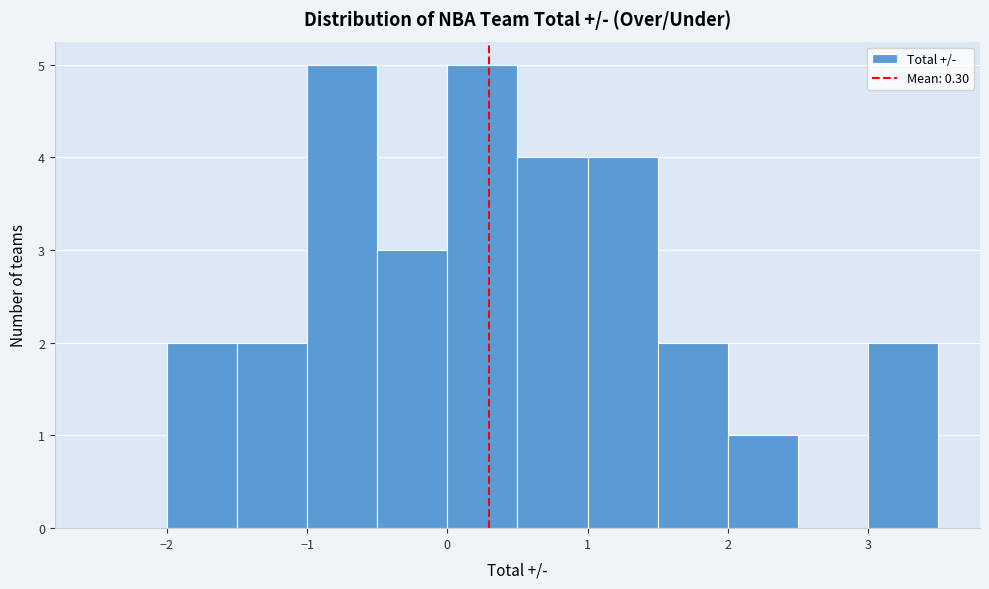

Reading left to right, transcribe this chart: for each bar, give the range it covers on the x-axis and its height. The values are not printed on the chart, so give them approximately, as read against the axis.

-2.5 to -2.0: 0
-2.0 to -1.5: 2
-1.5 to -1.0: 2
-1.0 to -0.5: 5
-0.5 to 0.0: 3
0.0 to 0.5: 5
0.5 to 1.0: 4
1.0 to 1.5: 4
1.5 to 2.0: 2
2.0 to 2.5: 1
2.5 to 3.0: 0
3.0 to 3.5: 2